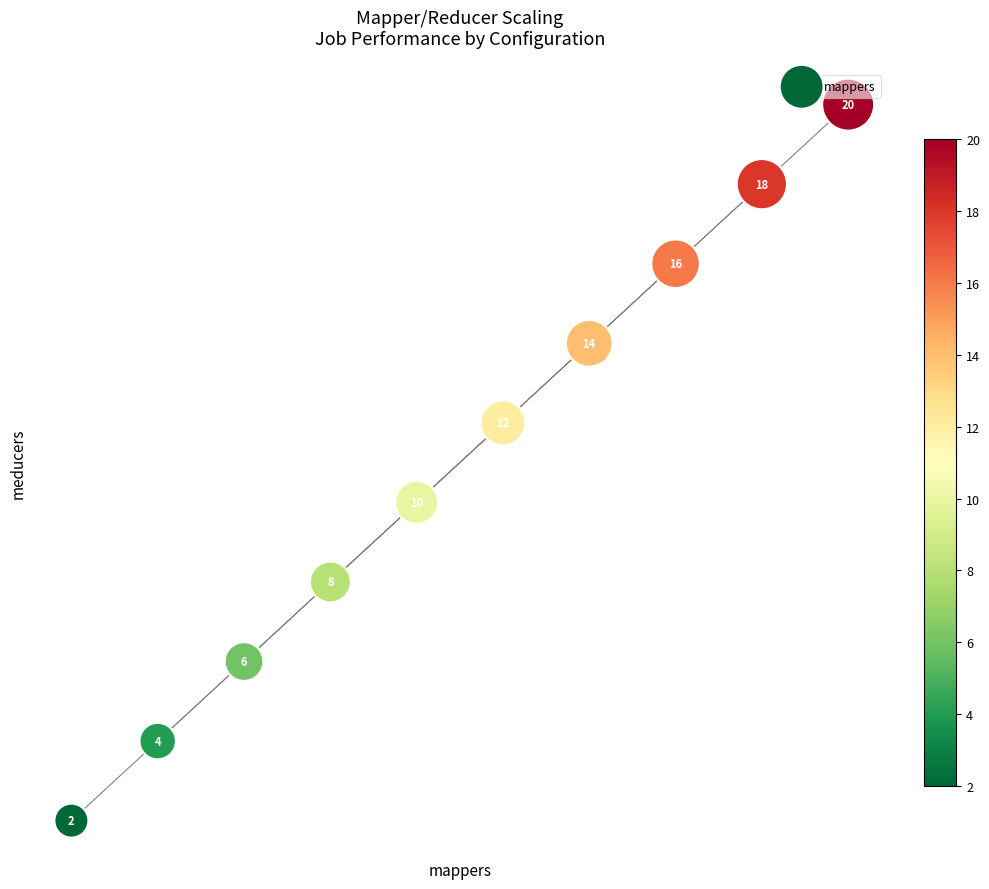

What is the range of X values (max minus min)?

18